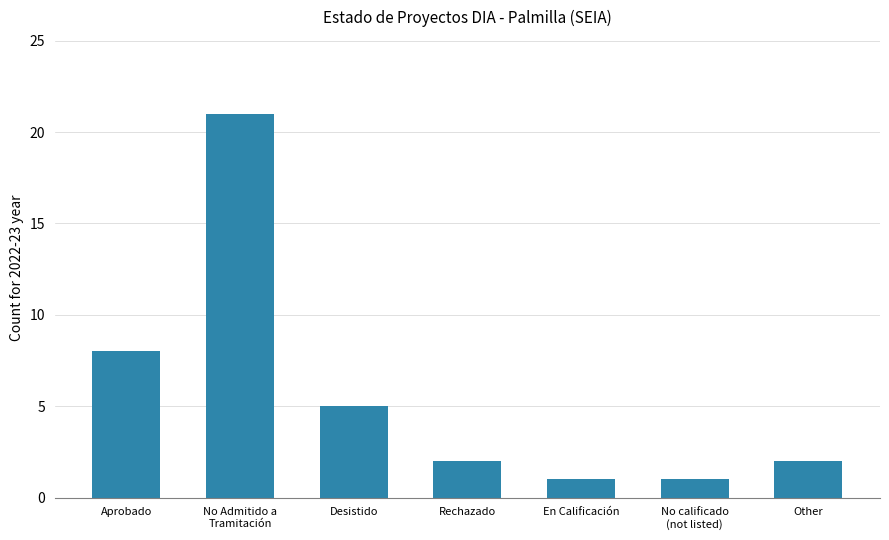

At which label is the value closest to 11?

Aprobado